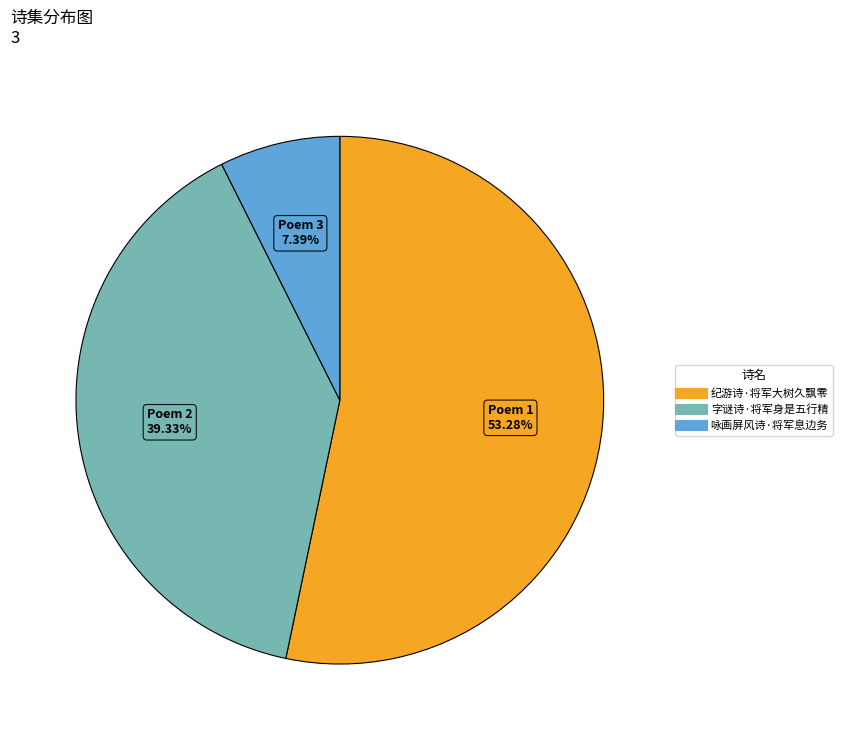

True or false: 咏画屏风诗·将军息边务 accounts for 1% of the total.

False